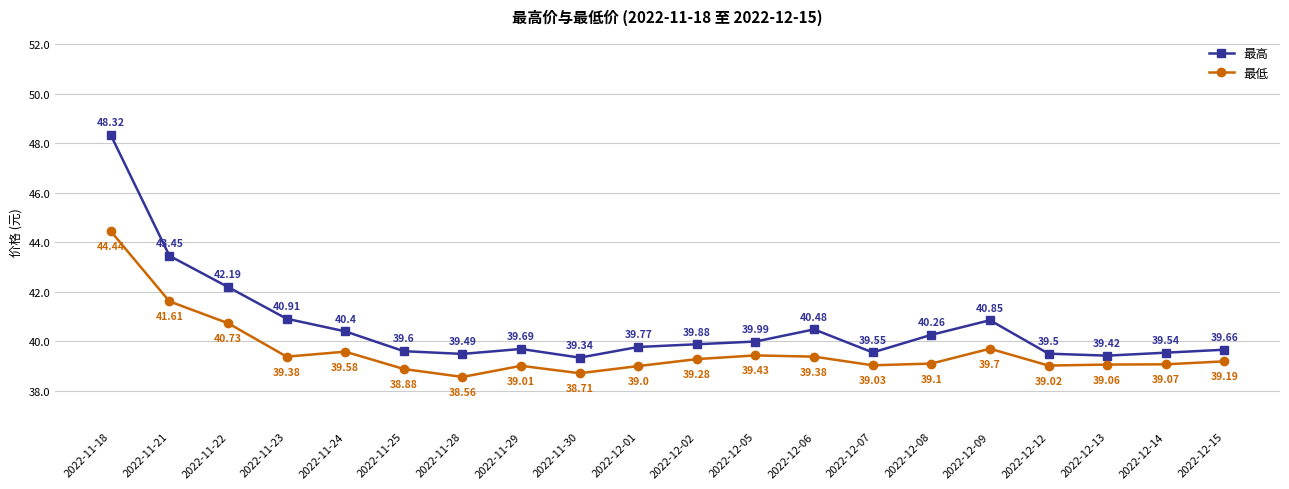

What is the label of the 5th point from the right?

2022-12-09